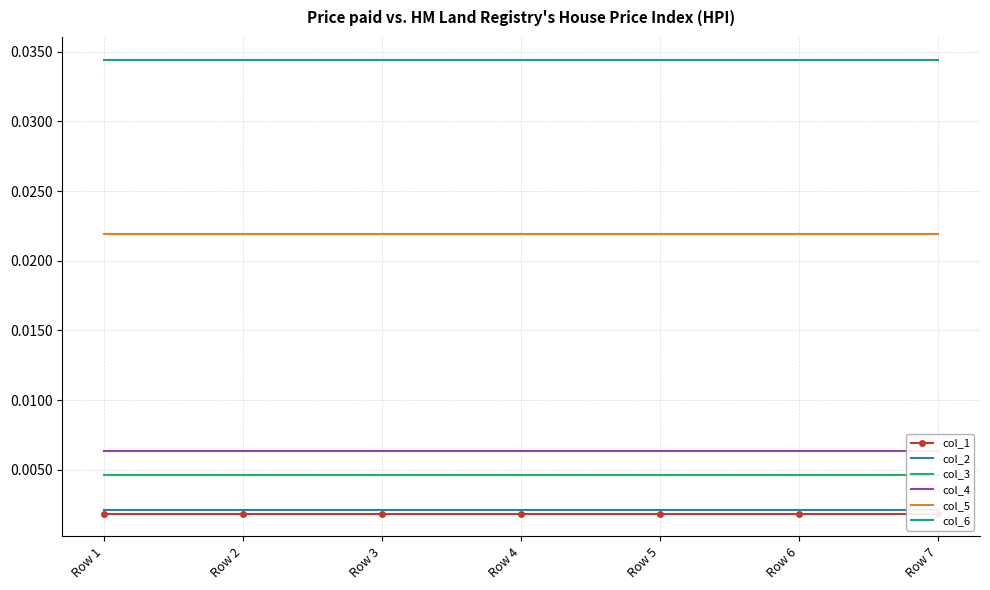

True or false: col_6 and col_5 cross at least once.

False